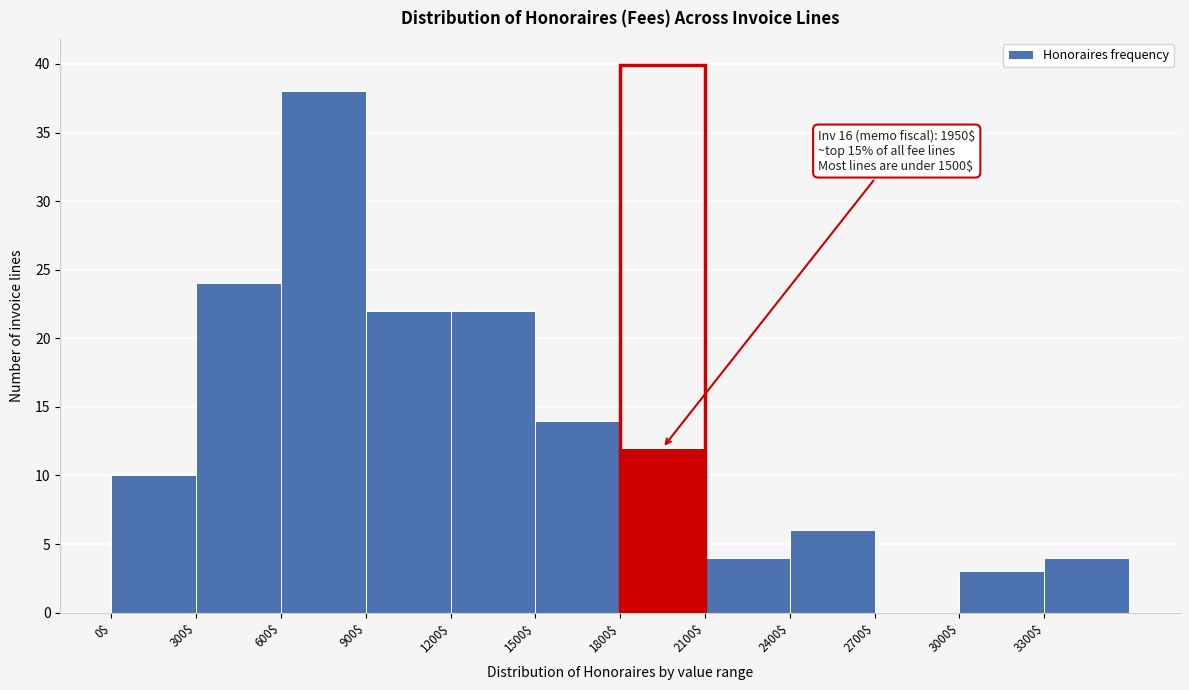

Over which range of the x-axis is the bar tallest?

600 to 900